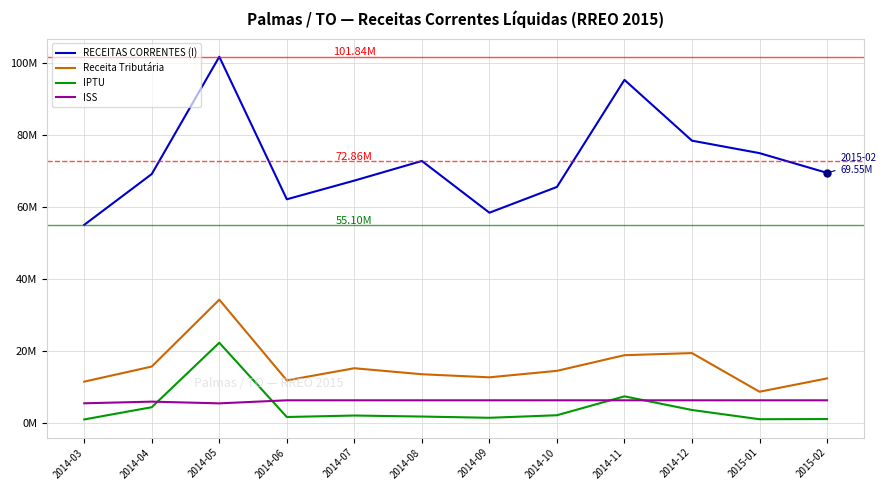

Does the chart display data point markers on the line(s)?

No